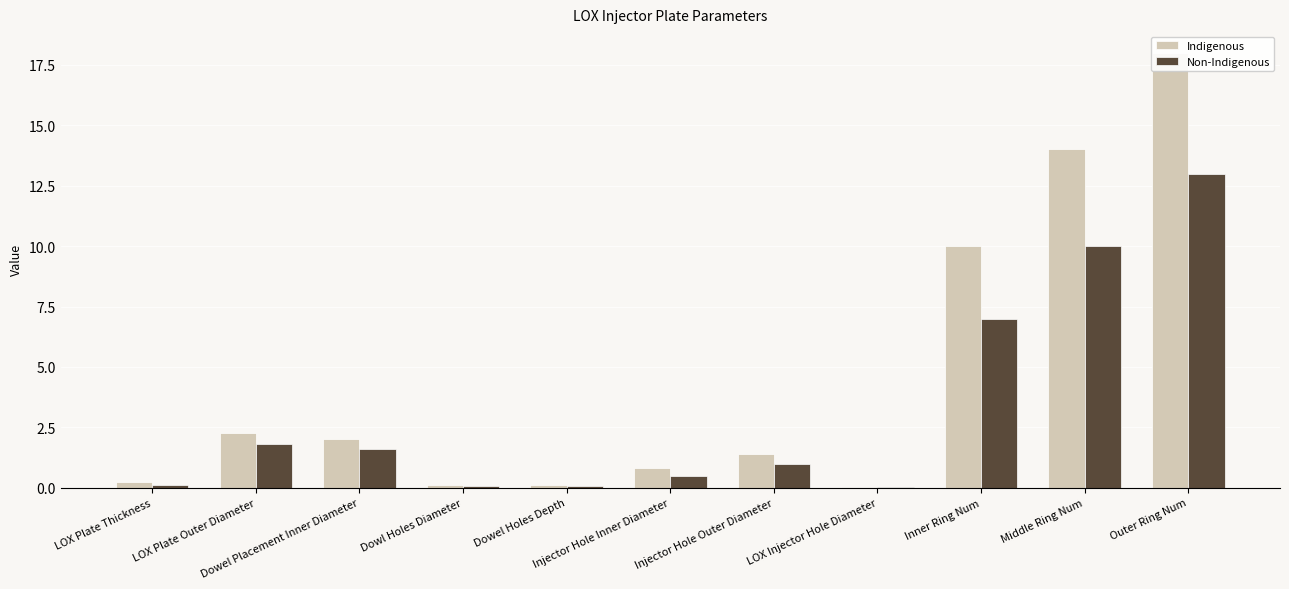

Is the value of Non-Indigenous at Middle Ring Num greater than the value of Indigenous at Outer Ring Num?

No